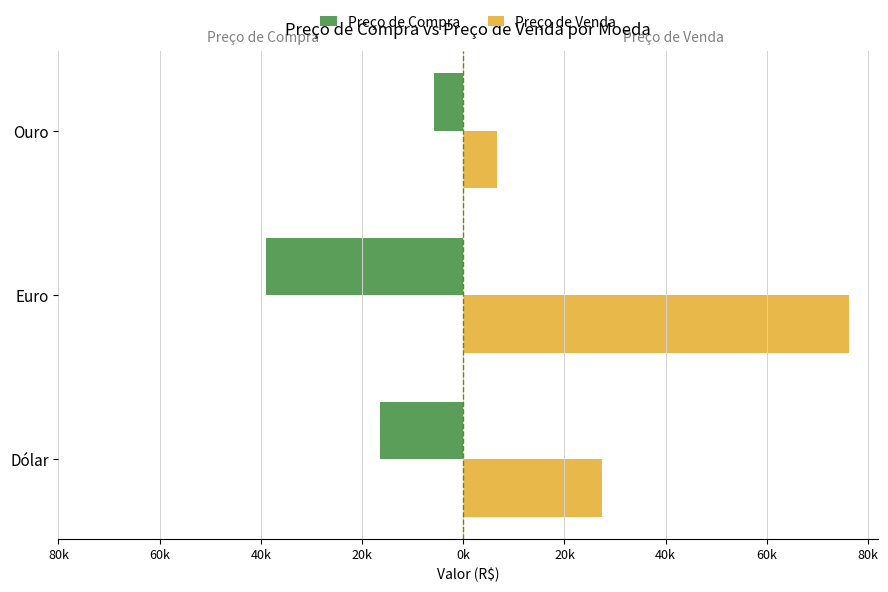

What are all the series names shown in the legend?

Preço de Compra, Preço de Venda